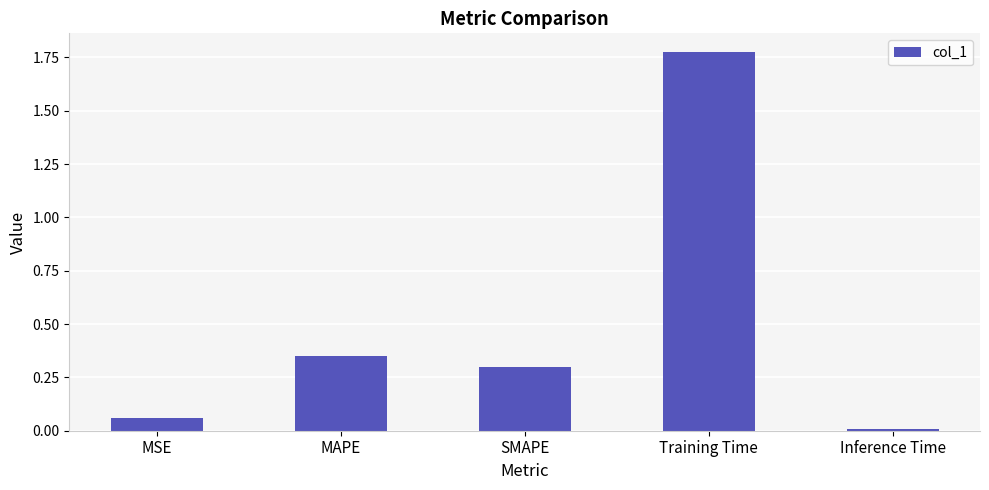

What position from the right is MAPE?

4